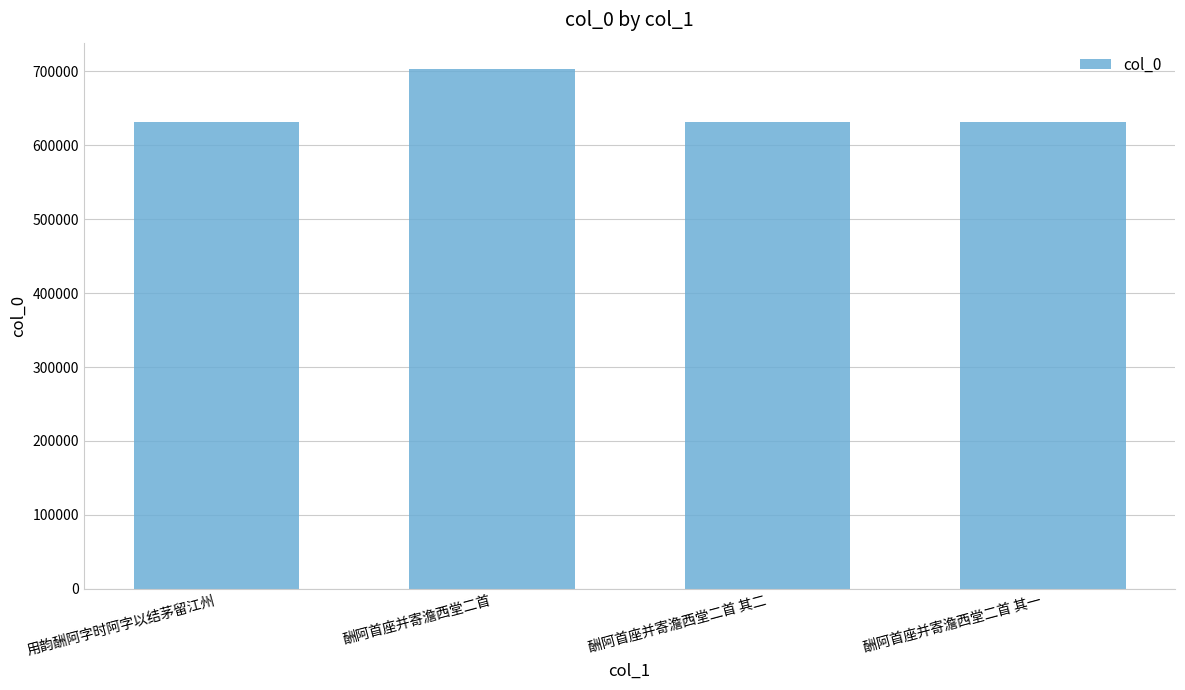

Does the chart contain stacked bars?

No